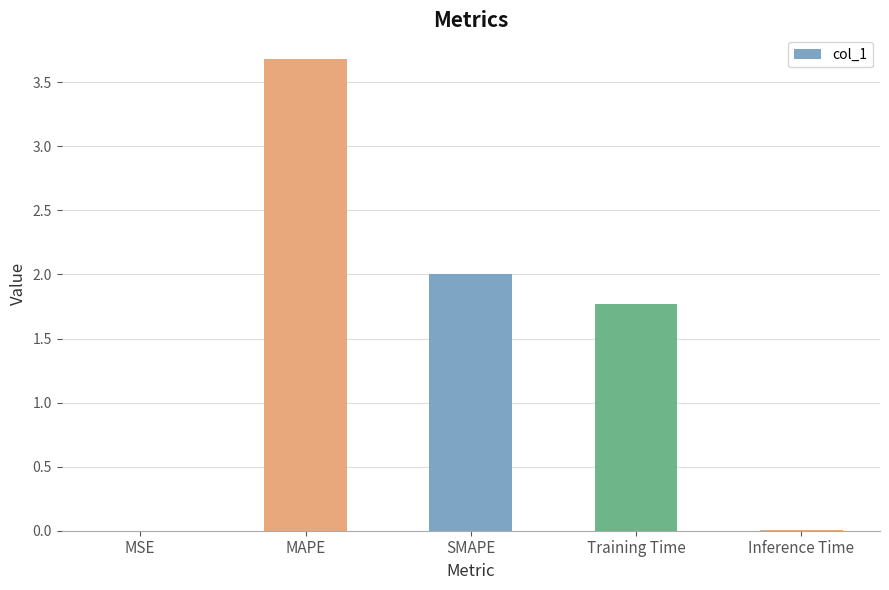

Read the value at MAPE.

3.7